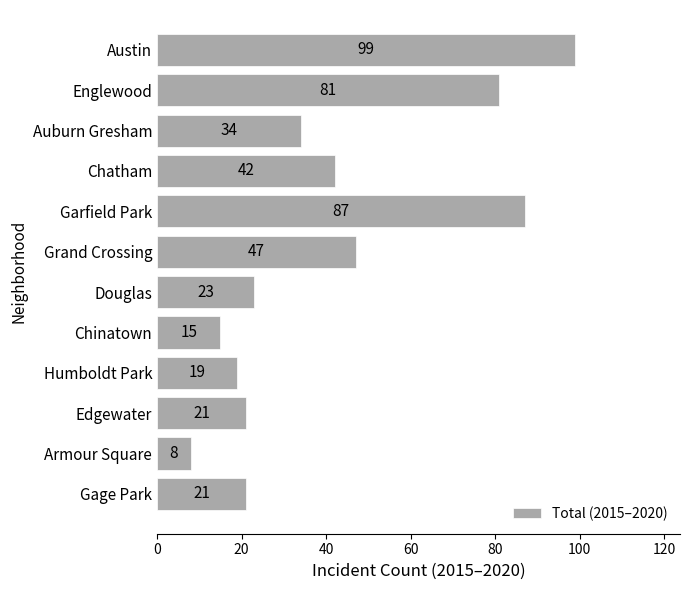

The value at Englewood is 39. True or false?

False